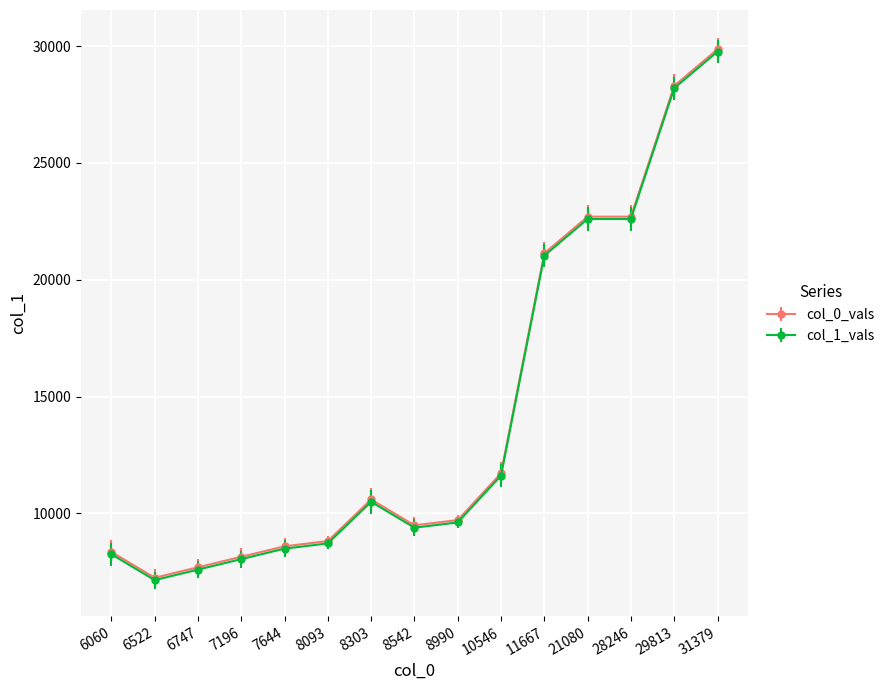

At how many categories does at least one series exceed 18406?

5